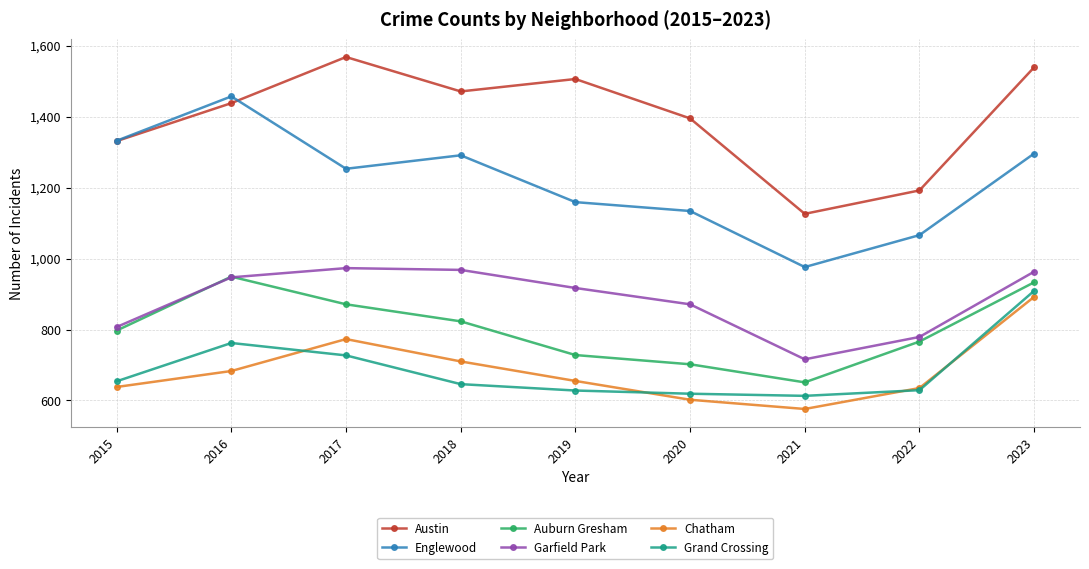

What is the approximate value of Austin at 2023, to the nearest 5?

1540